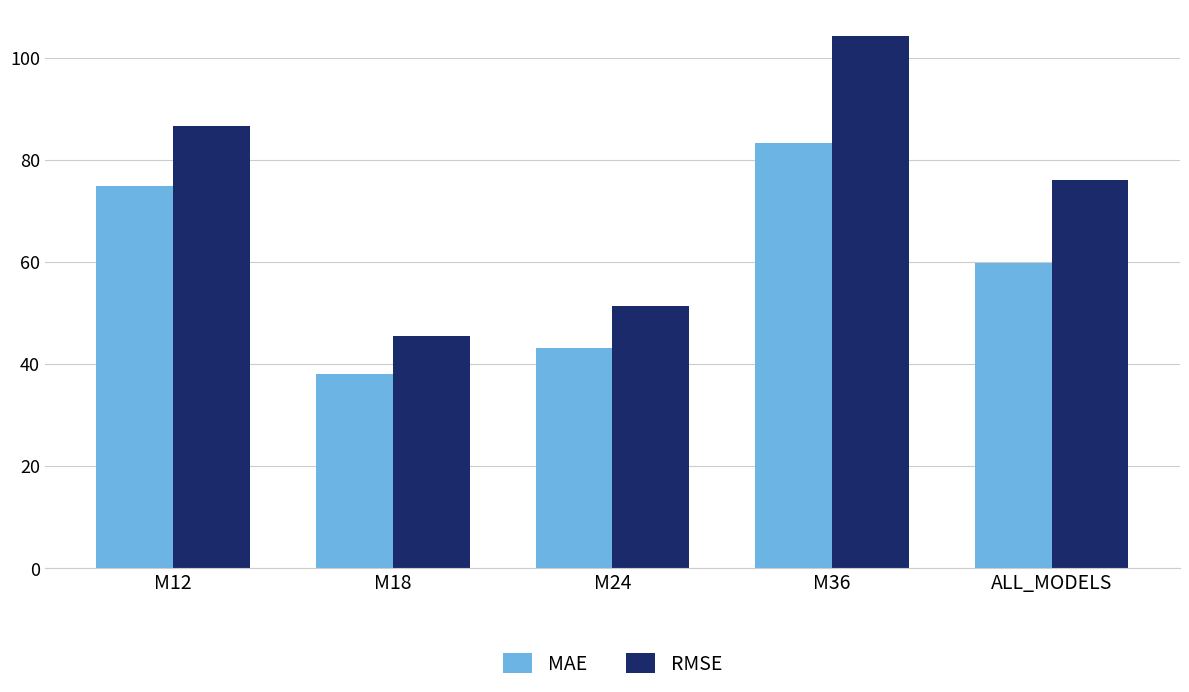

Reading left to right, transcribe all the data shown in this chart.

MAE: M12=74.9	M18=38.1	M24=43.1	M36=83.3	ALL_MODELS=59.8
RMSE: M12=86.7	M18=45.6	M24=51.5	M36=104.2	ALL_MODELS=76.0